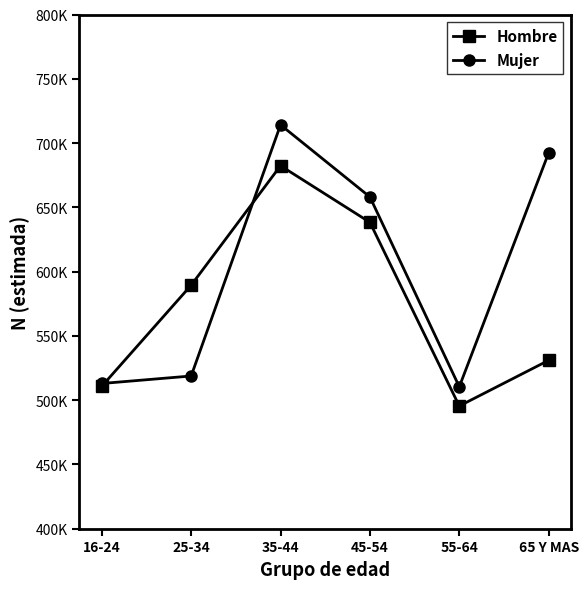

Reading right to left, extract all data points from this chart.

Hombre: 65 Y MAS=530953	55-64=495403	45-54=638296	35-44=682339	25-34=589391	16-24=510787
Mujer: 65 Y MAS=692401	55-64=510368	45-54=658046	35-44=714150	25-34=518761	16-24=512924